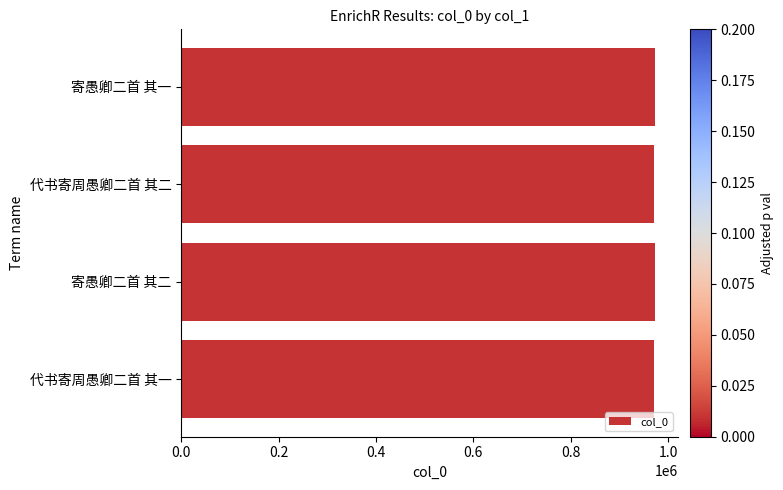

What is the maximum value shown in the chart?

971785